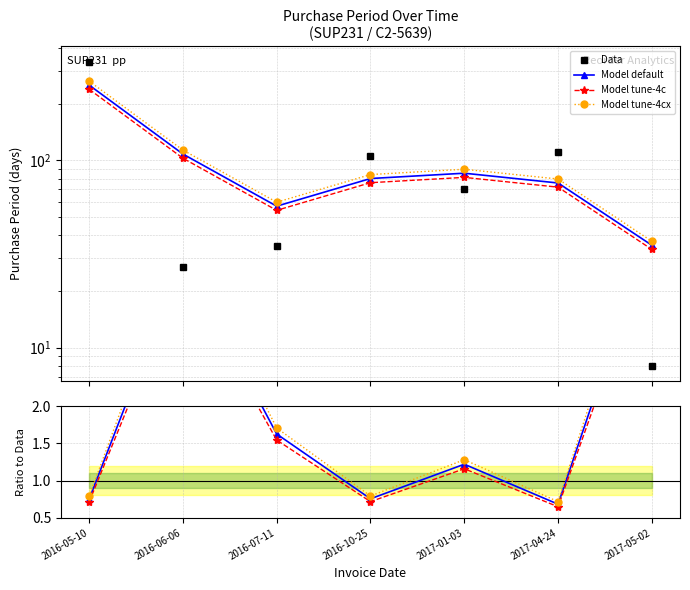

What is the label of the 4th point from the left?

2016-10-25